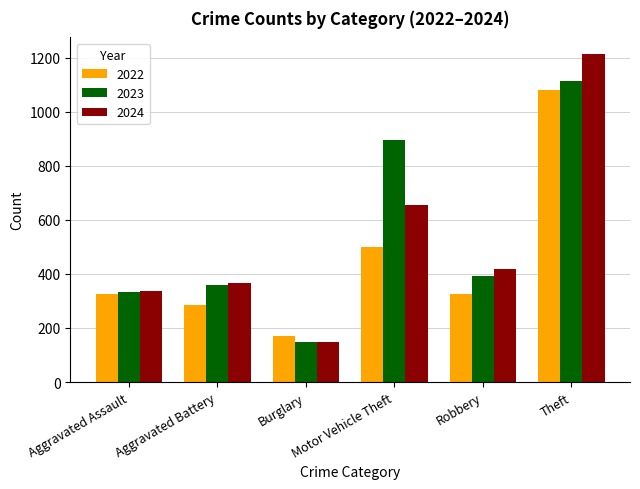

What is the average value of the 2022 series?

447